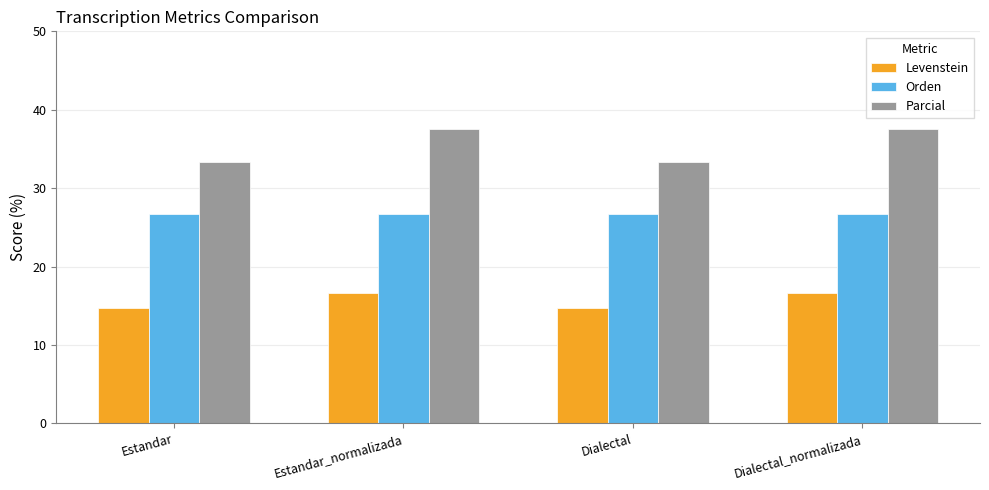

Reading left to right, extract all data points from this chart.

Levenstein: Estandar=14.7	Estandar_normalizada=16.7	Dialectal=14.7	Dialectal_normalizada=16.7
Orden: Estandar=26.7	Estandar_normalizada=26.7	Dialectal=26.7	Dialectal_normalizada=26.7
Parcial: Estandar=33.3	Estandar_normalizada=37.5	Dialectal=33.3	Dialectal_normalizada=37.5